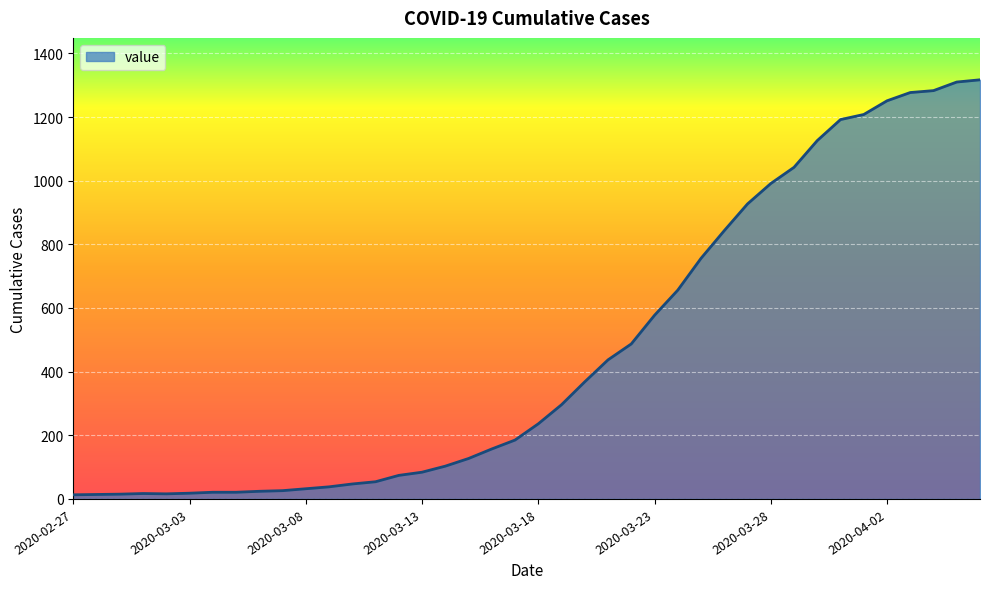

What is the difference between the maximum and minimum values?

1304